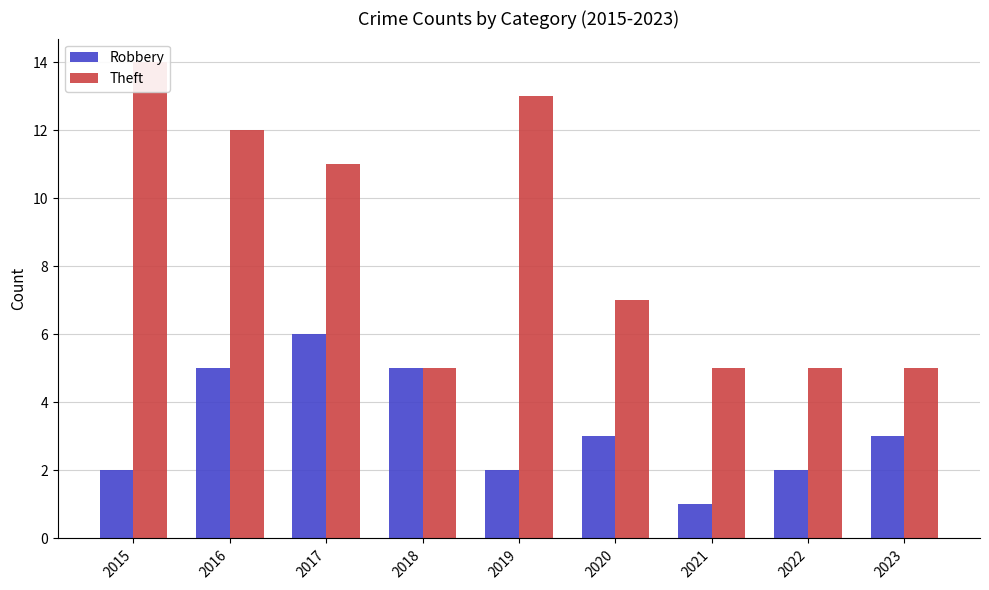

Reading right to left, list all the values displayed in this chart.

Robbery: 2023=3	2022=2	2021=1	2020=3	2019=2	2018=5	2017=6	2016=5	2015=2
Theft: 2023=5	2022=5	2021=5	2020=7	2019=13	2018=5	2017=11	2016=12	2015=14